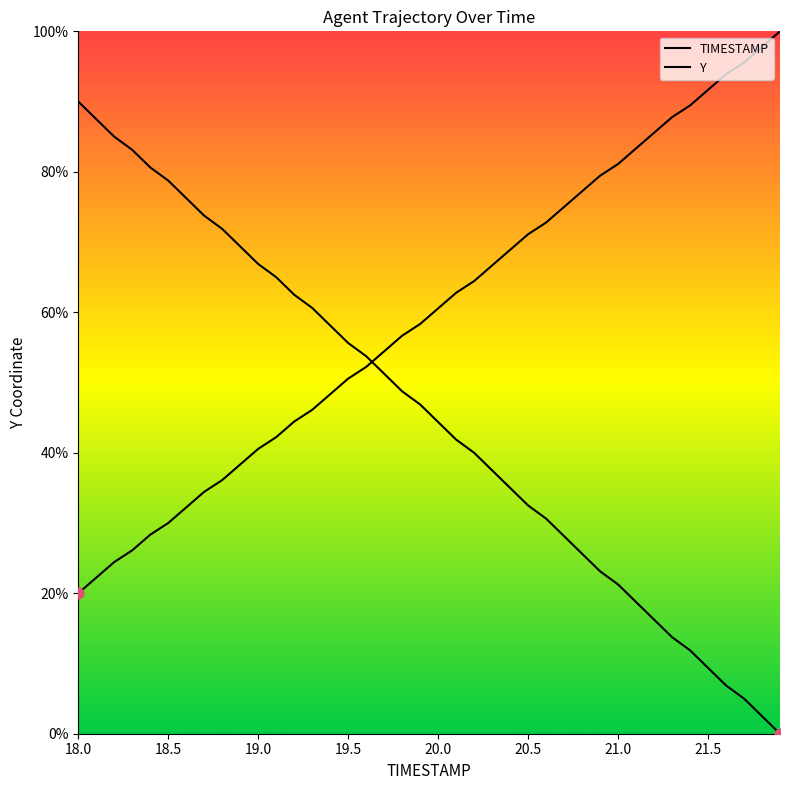

Is the value of Y at 34 greater than the value of TIMESTAMP at 10?

No